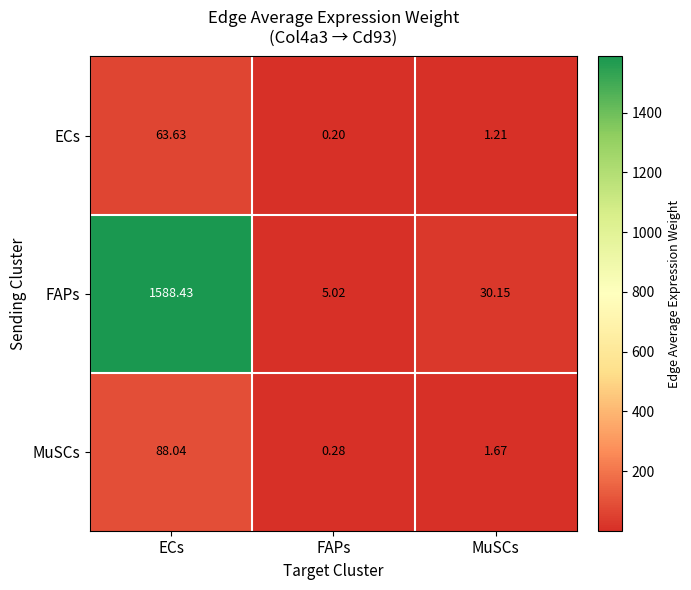

List the series in order of their peak value, lowest first.

ECs, MuSCs, FAPs